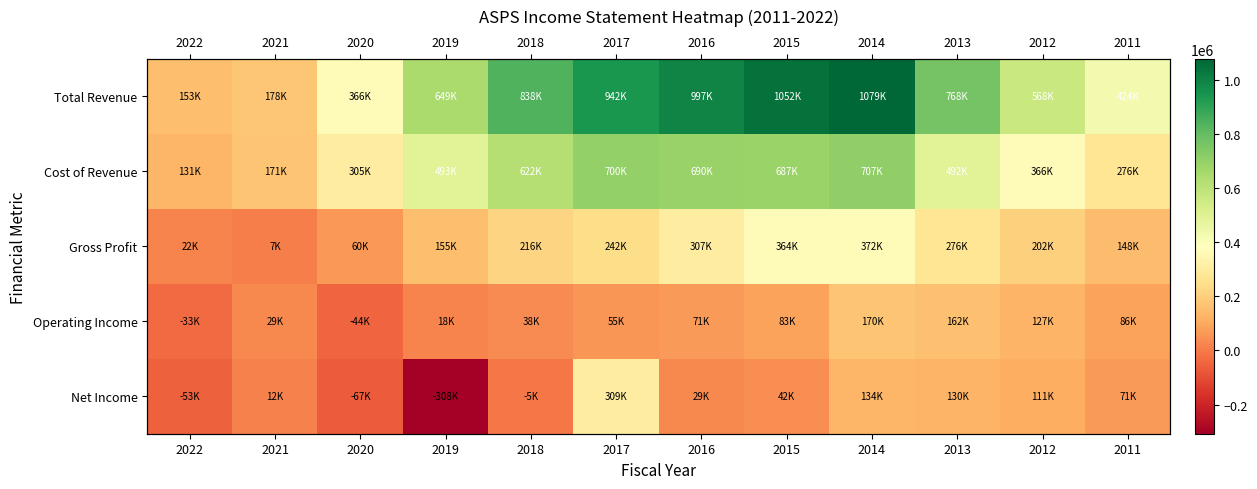

What is the approximate value of Cost of Revenue at 2014, to the nearest 10?

707200